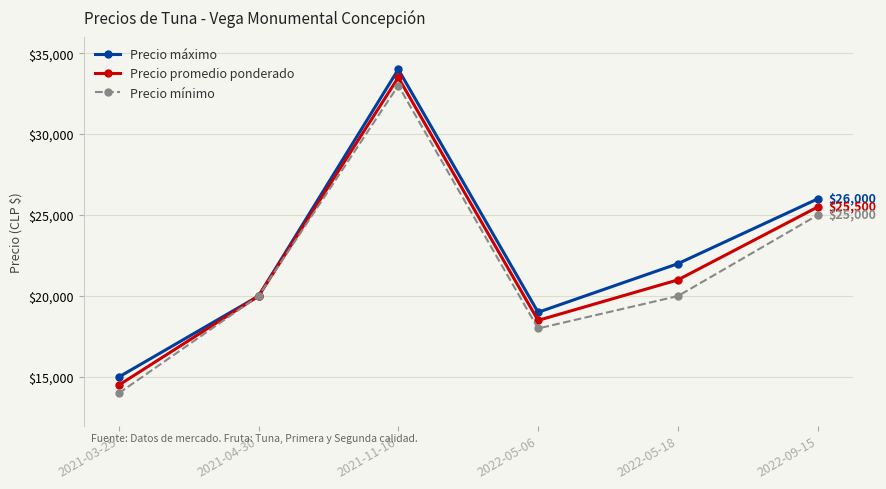

Reading left to right, what are all the values shown in this chart?

Precio máximo: 2021-03-25=15000	2021-04-30=20000	2021-11-16=34000	2022-05-06=19000	2022-05-18=22000	2022-09-15=26000
Precio promedio ponderado: 2021-03-25=14500	2021-04-30=20000	2021-11-16=33500	2022-05-06=18500	2022-05-18=21000	2022-09-15=25500
Precio mínimo: 2021-03-25=14000	2021-04-30=20000	2021-11-16=33000	2022-05-06=18000	2022-05-18=20000	2022-09-15=25000